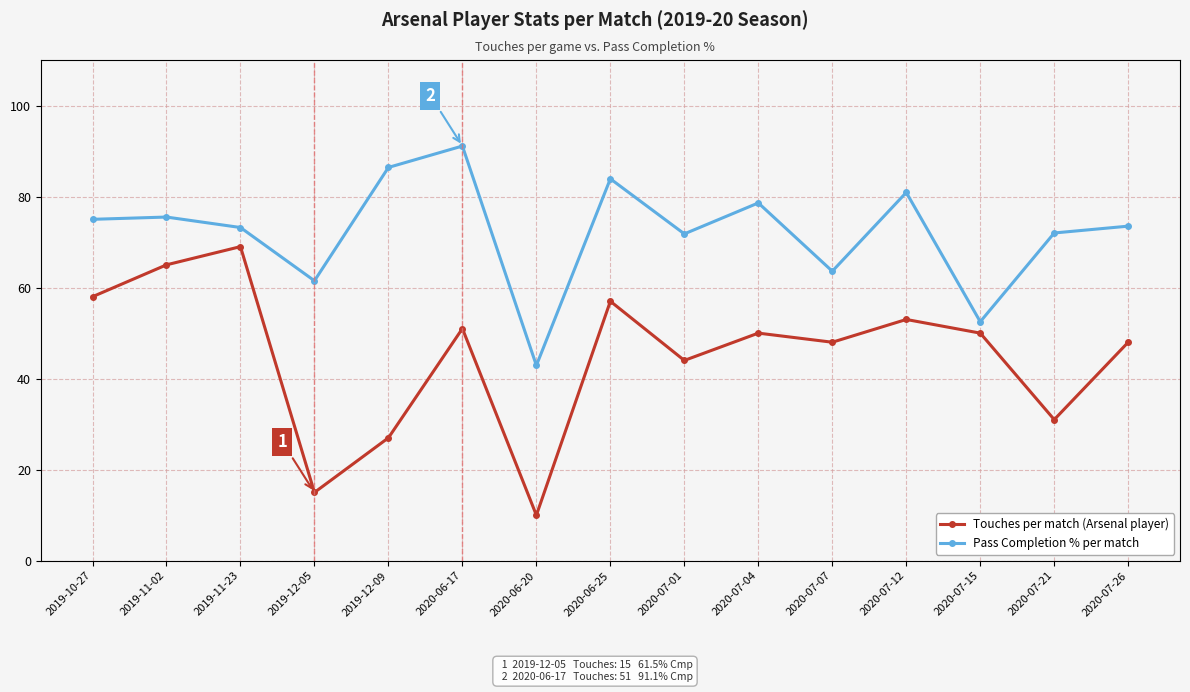

Between 2019-12-05 and 2020-06-20, which series saw the biggest shift?

Pass Completion % per match